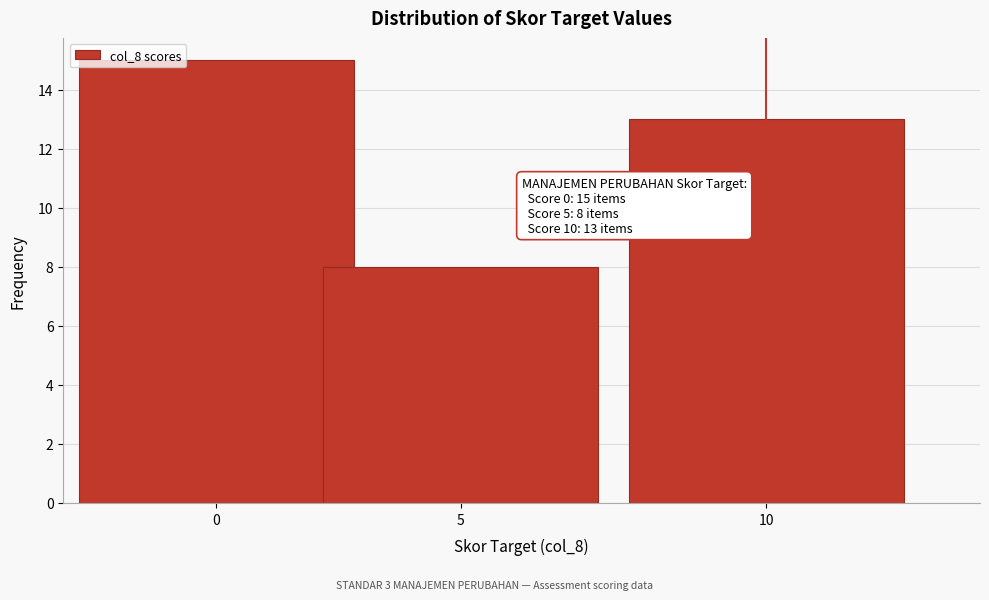

Reading left to right, list all the values displayed in this chart.

15	8	13